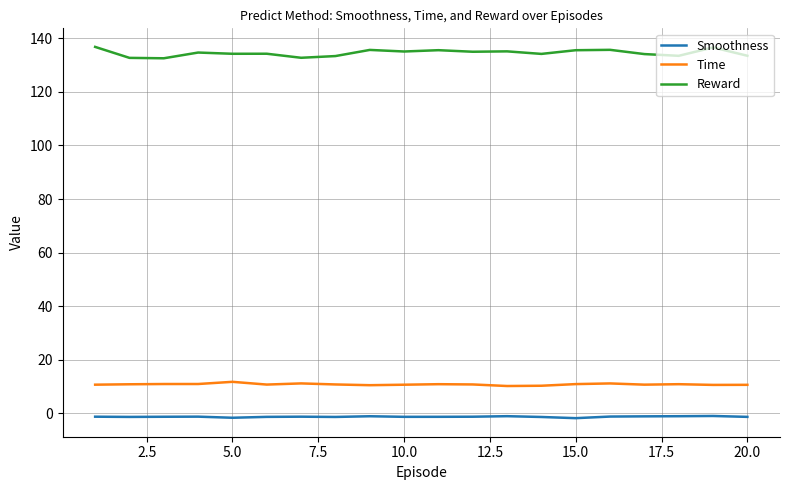

List the series in order of their peak value, lowest first.

Smoothness, Time, Reward